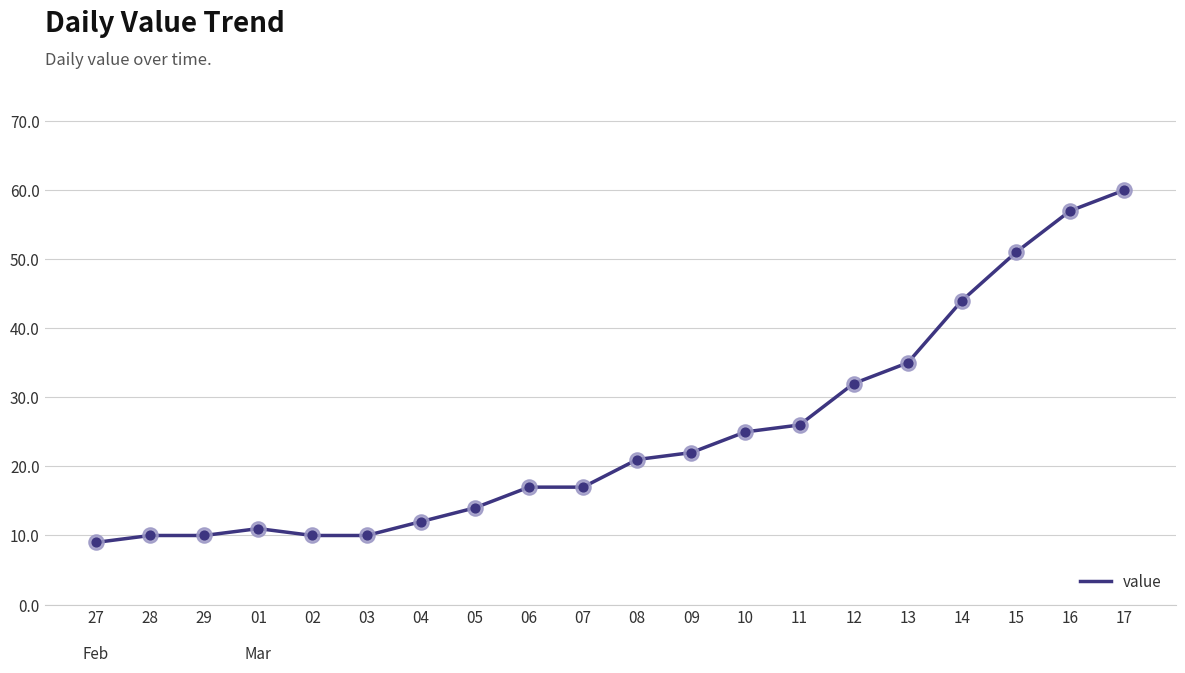

Between 10 and 14, which is larger?

14